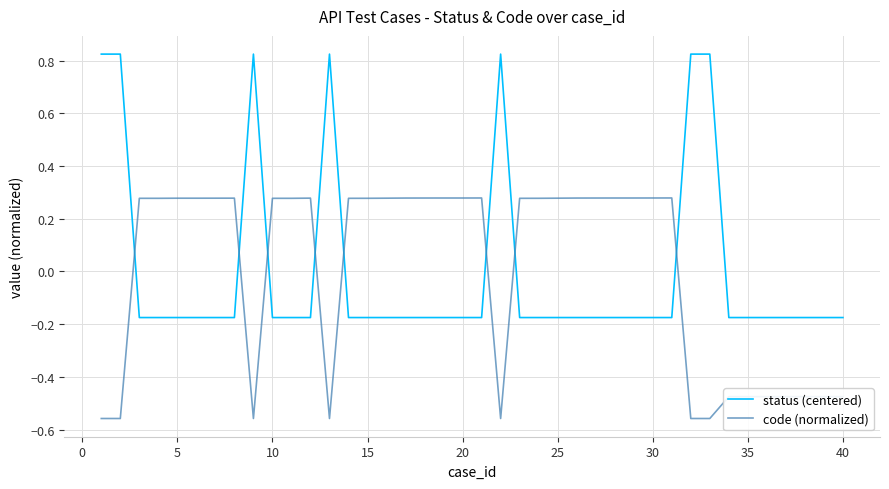

Which series has the largest range (max minus min)?

status (centered)